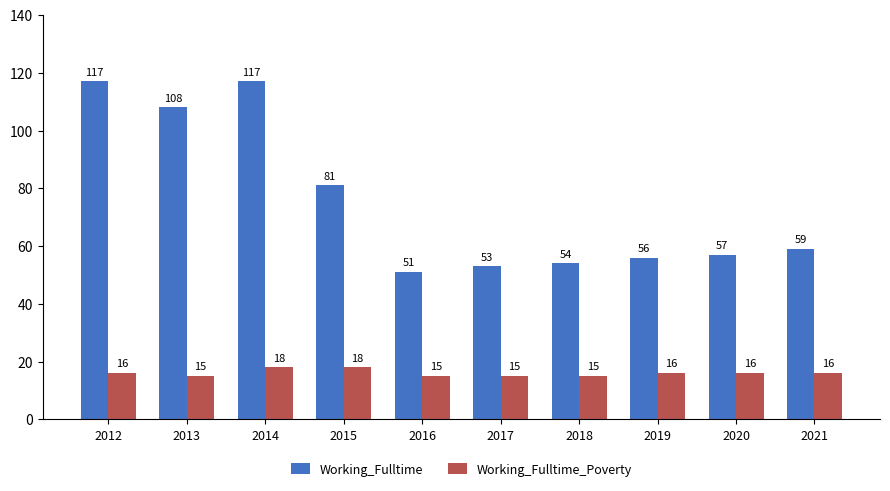

At how many categories does at least one series exceed 55?

7